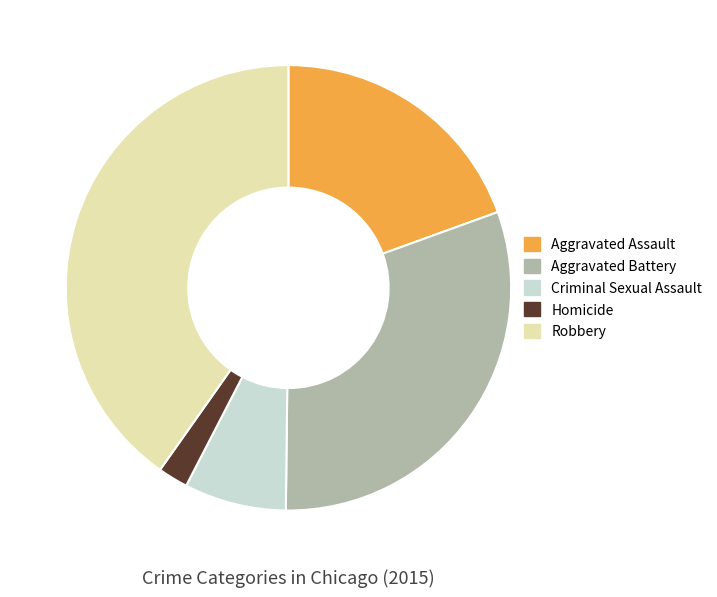

What is the ratio of the value at Homicide to the value at Aggravated Battery?

0.1